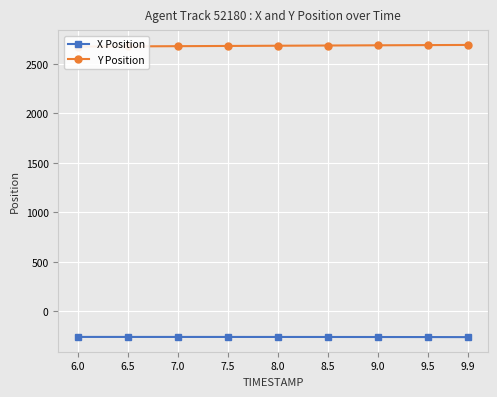

At 9.5, list the series in order from smallest to largest.

X Position, Y Position